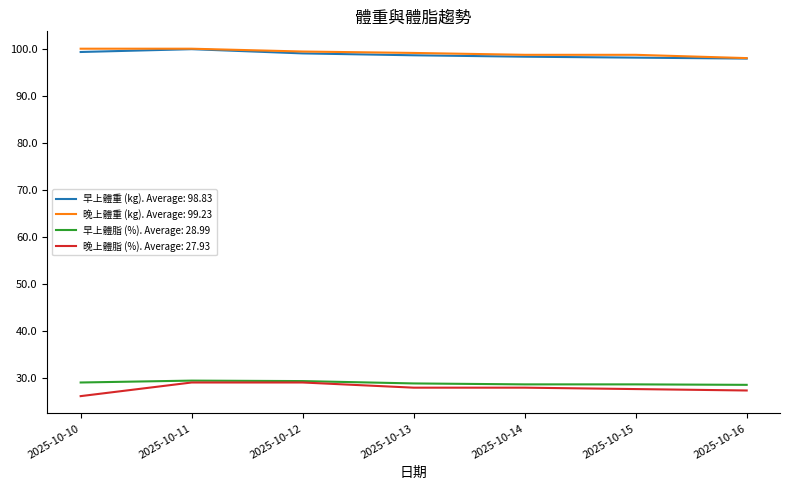

True or false: 早上體重 (kg). Average: 98.83 and 晚上體脂 (%). Average: 27.93 cross at least once.

False